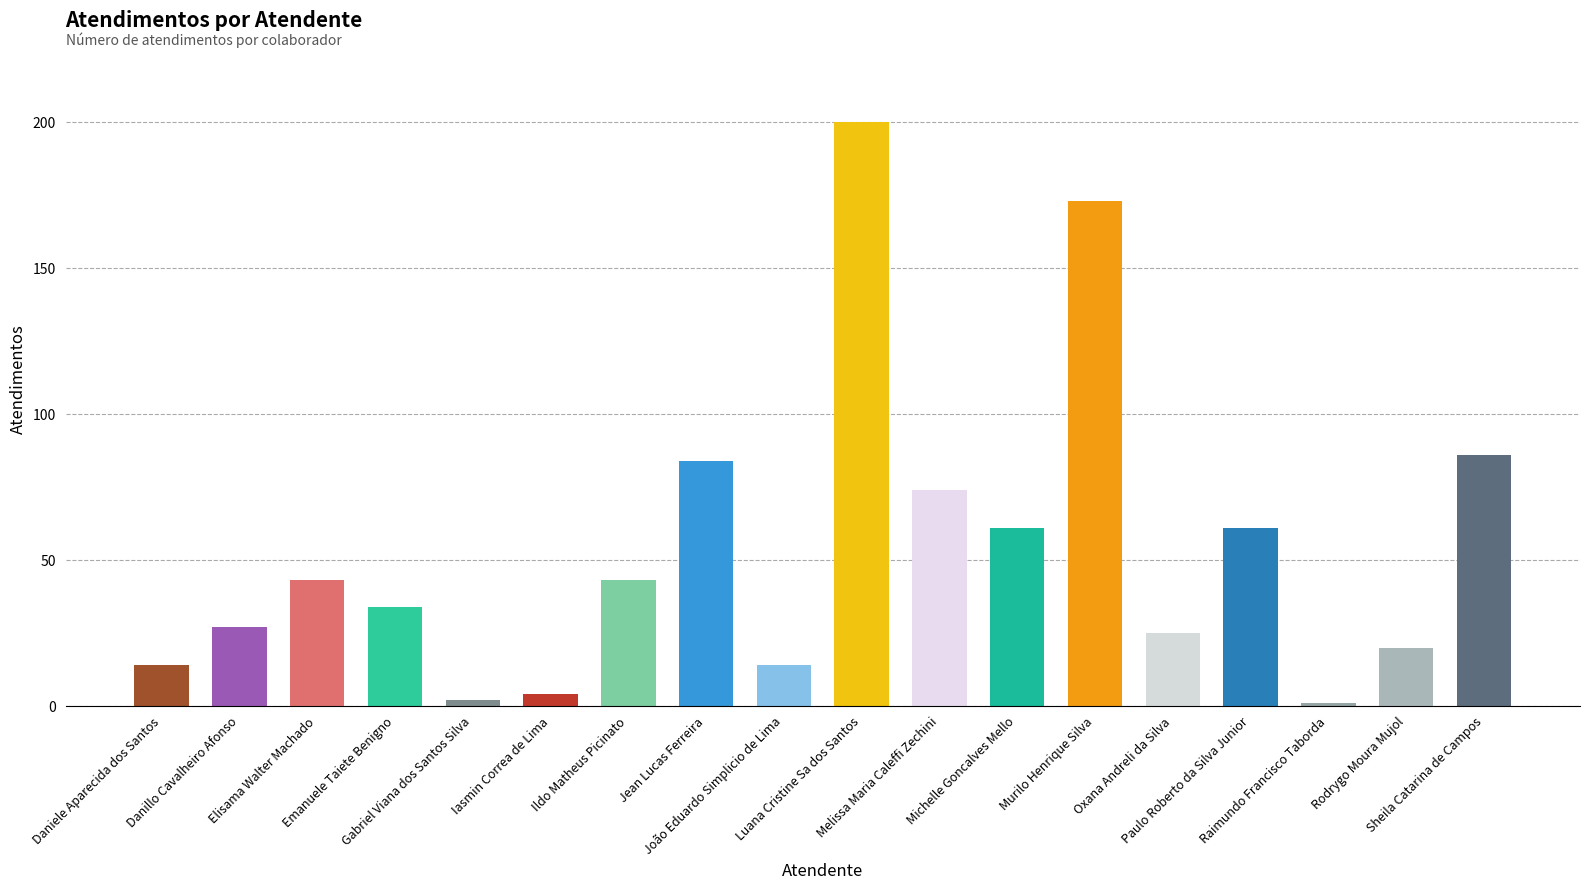

Where is the data nearest to the value 100?

Sheila Catarina de Campos